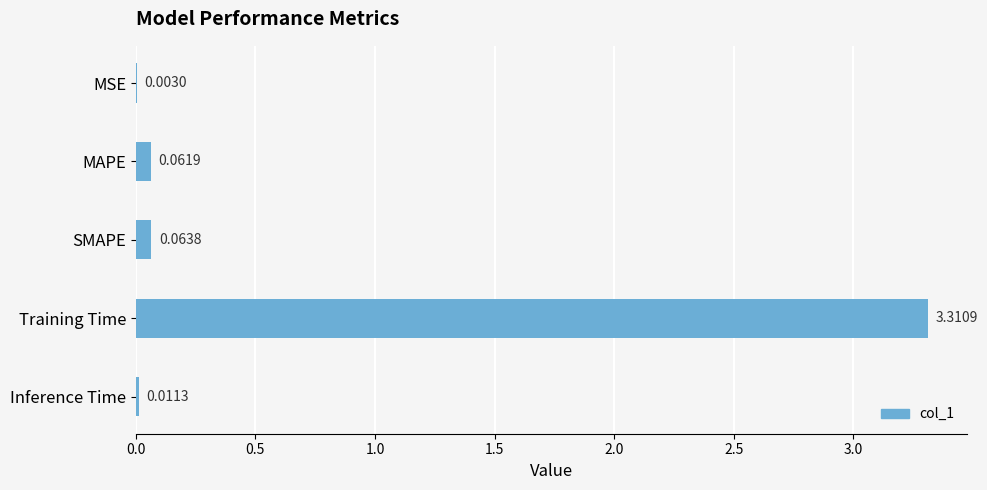

Which category has the highest value across all series?

Training Time